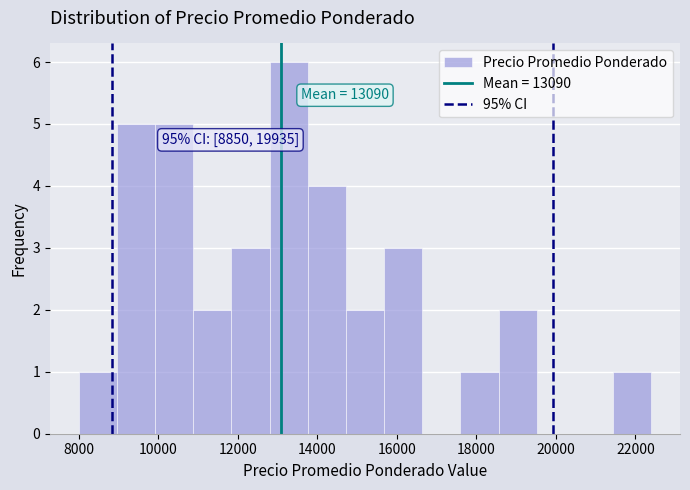

Over which range of the x-axis is the bar tallest?

12800 to 13760